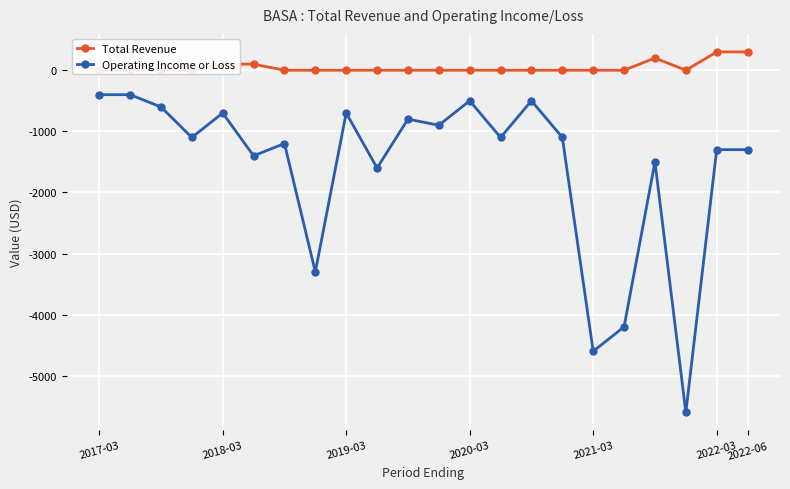

What are all the series names shown in the legend?

Total Revenue, Operating Income or Loss